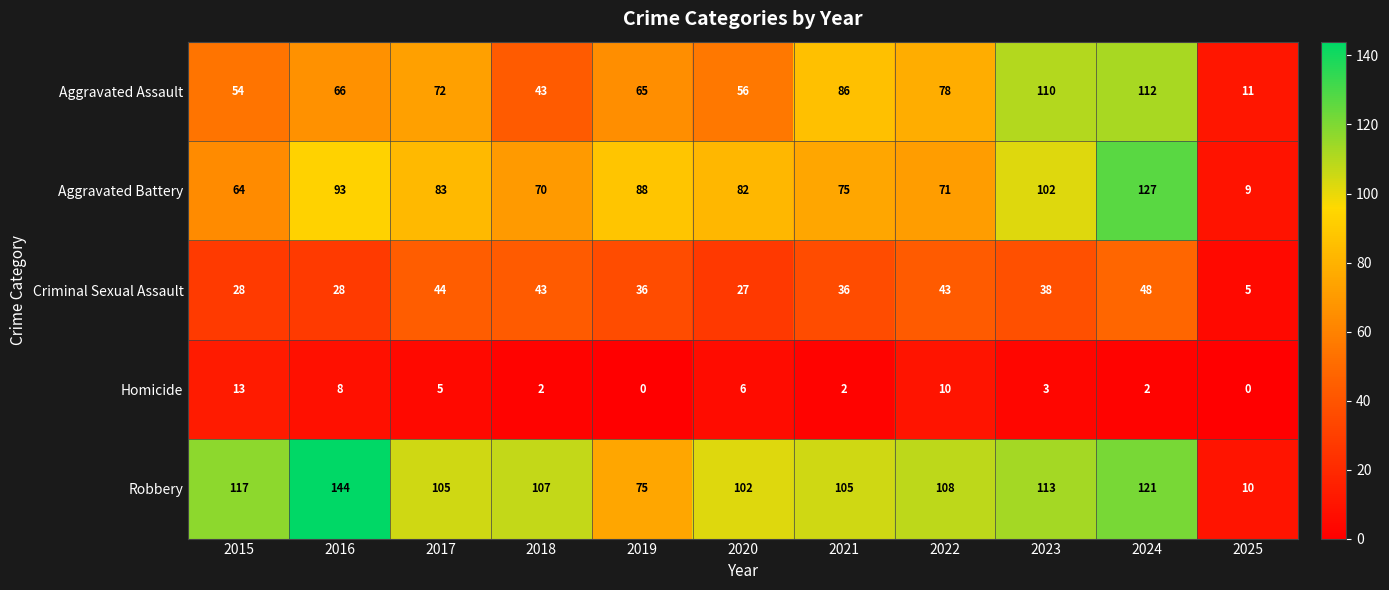

What is the difference between the highest and lowest values at 2015?

104